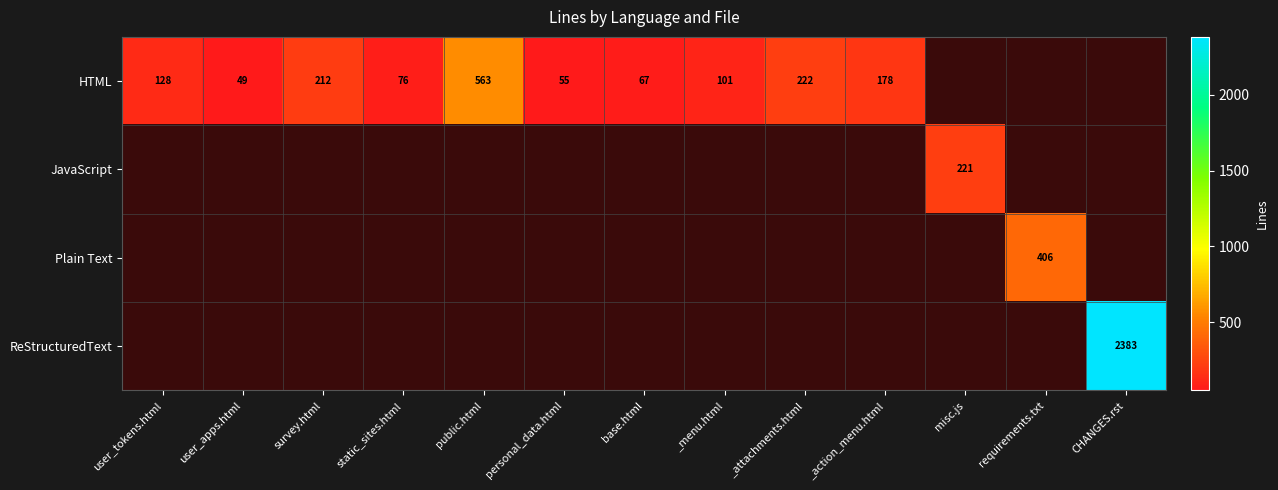

What is the greatest value displayed?

2383.0